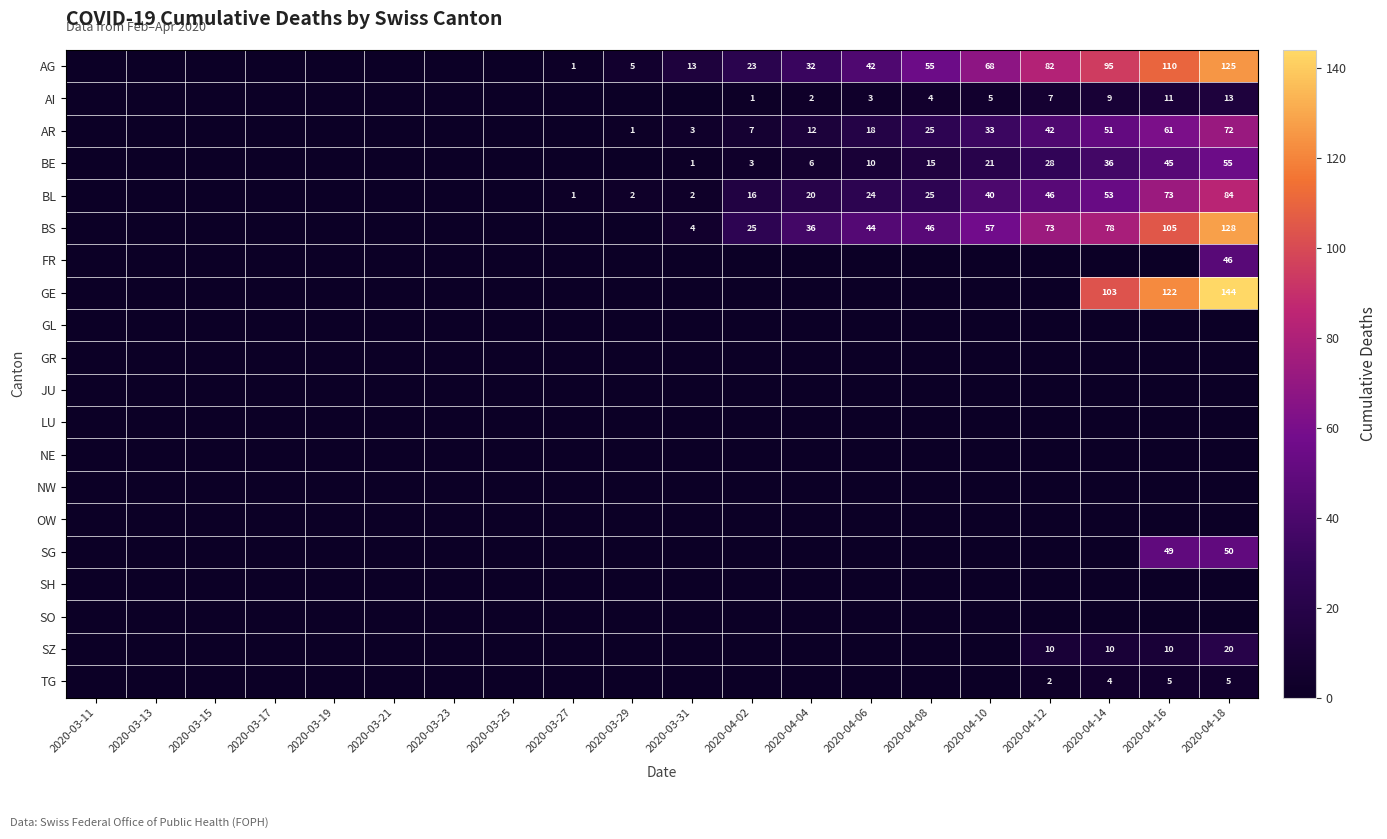

True or false: TG has a value of 1 at 2020-04-14.

False